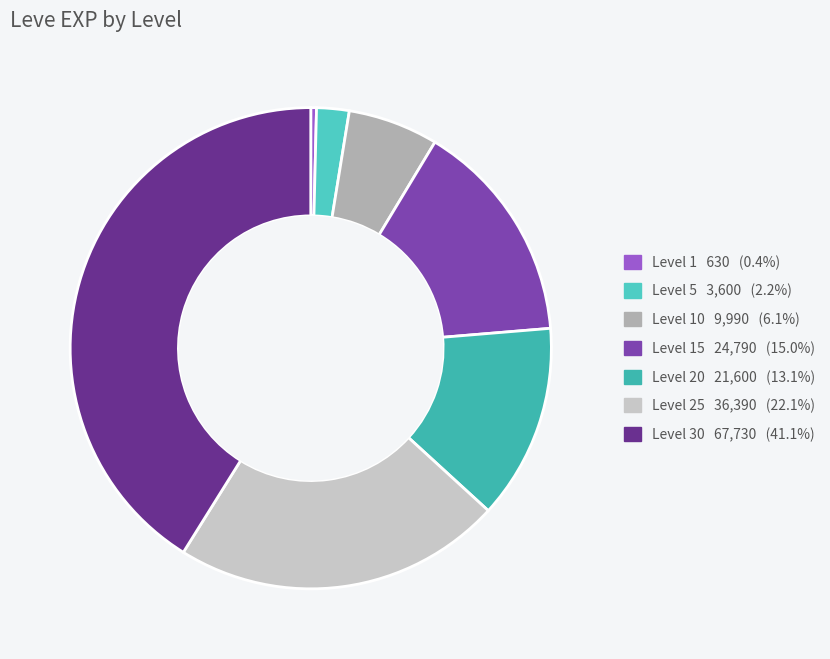

How many segments does this pie chart have?

7